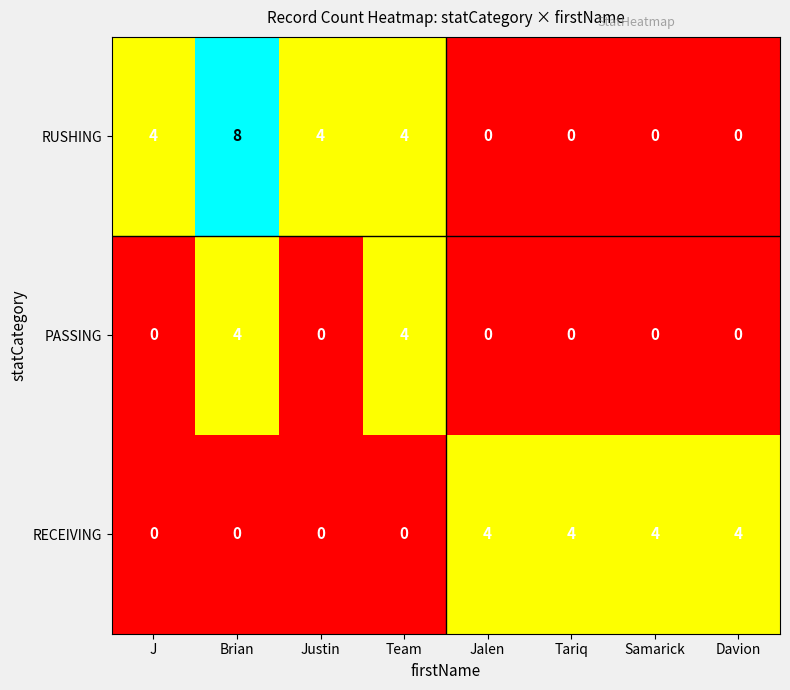

Which series has the largest total across all categories?

RUSHING